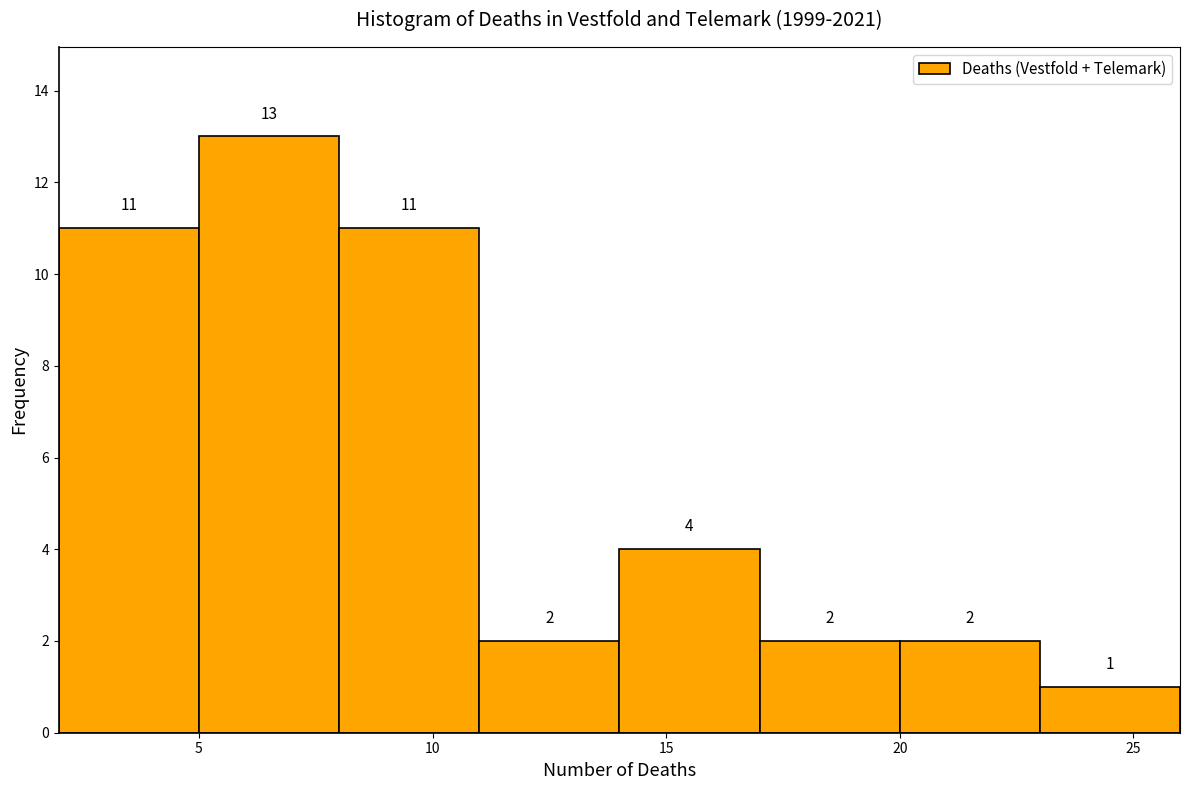

What is the height of the bar covering 23 to 26 on the x-axis?

1